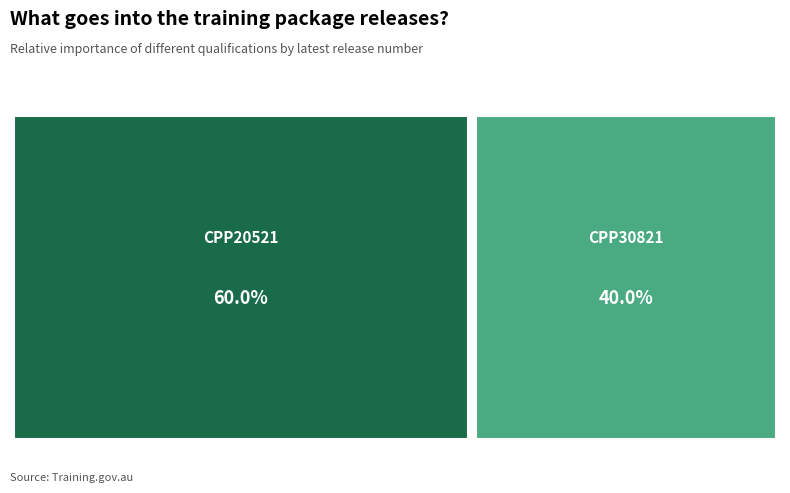

What is the majority slice?

CPP20521